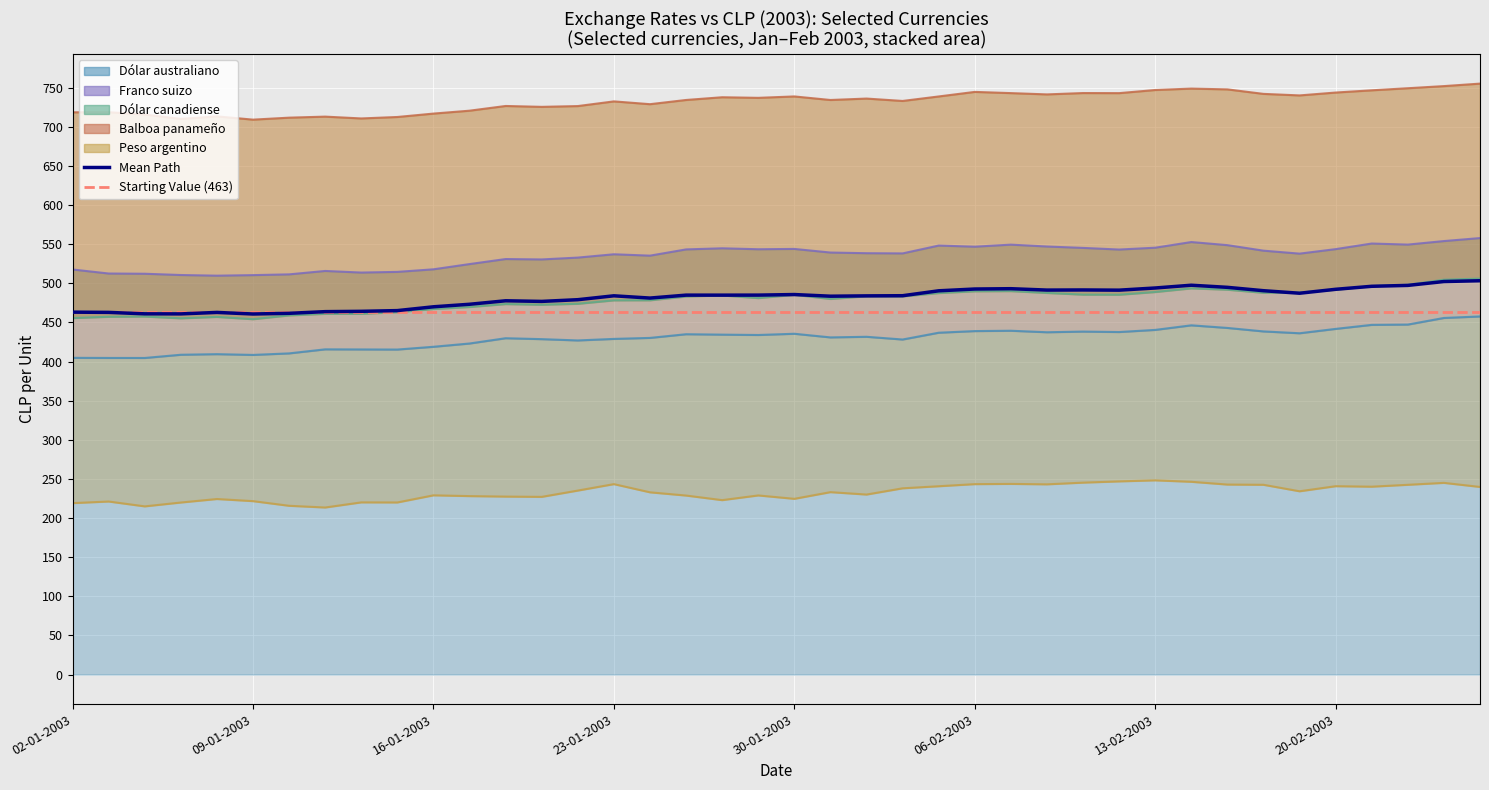

List the series in order of their peak value, highest first.

Balboa panameño, Franco suizo, Dólar canadiense, Dólar australiano, Peso argentino